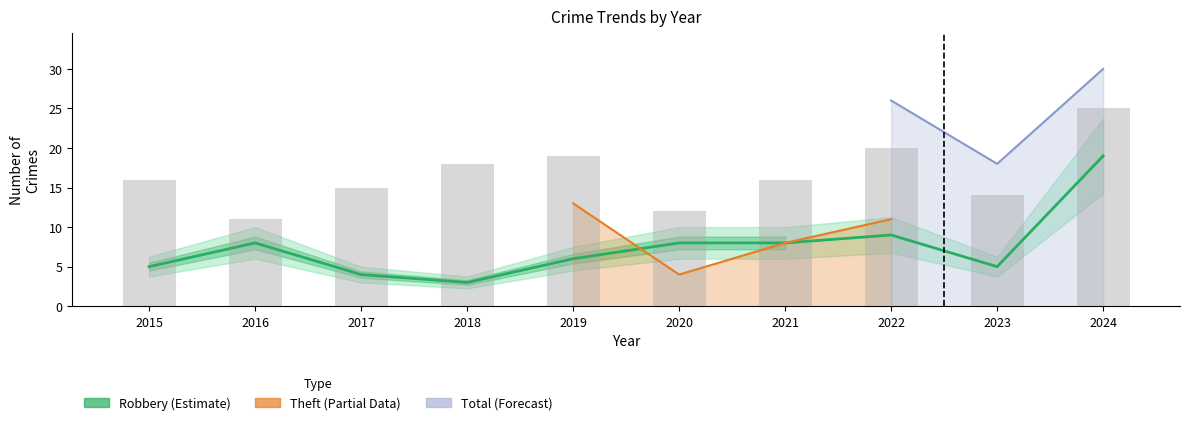

Are the bars grouped side by side (vs. stacked)?

Yes